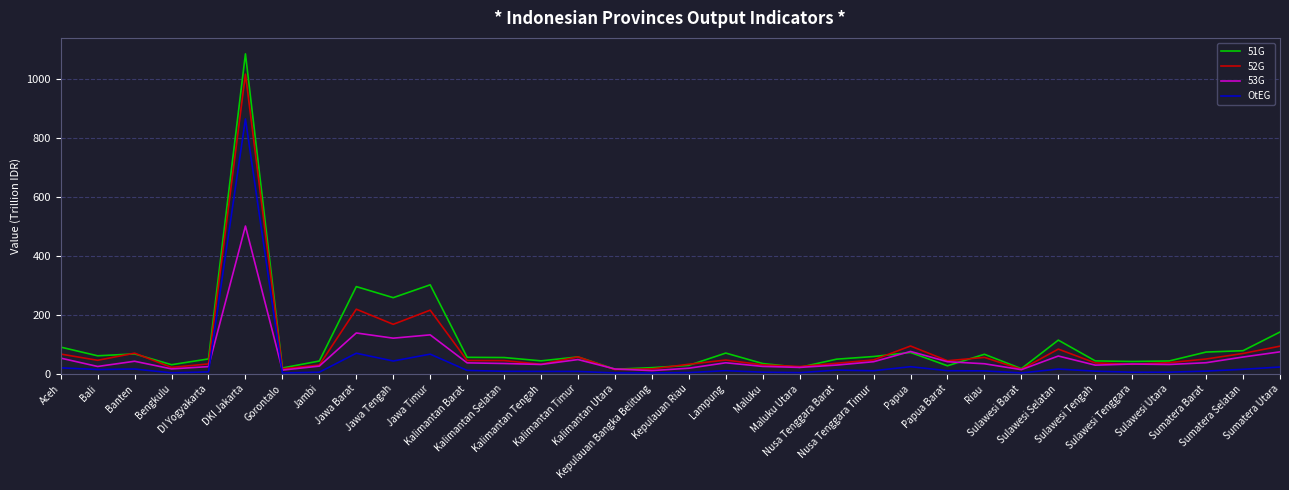

What is the maximum value for 51G?

1085.8